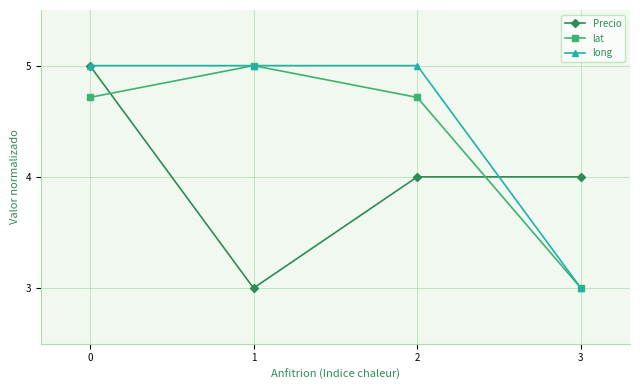

What is the difference between the maximum and minimum values in the long series?

2.0